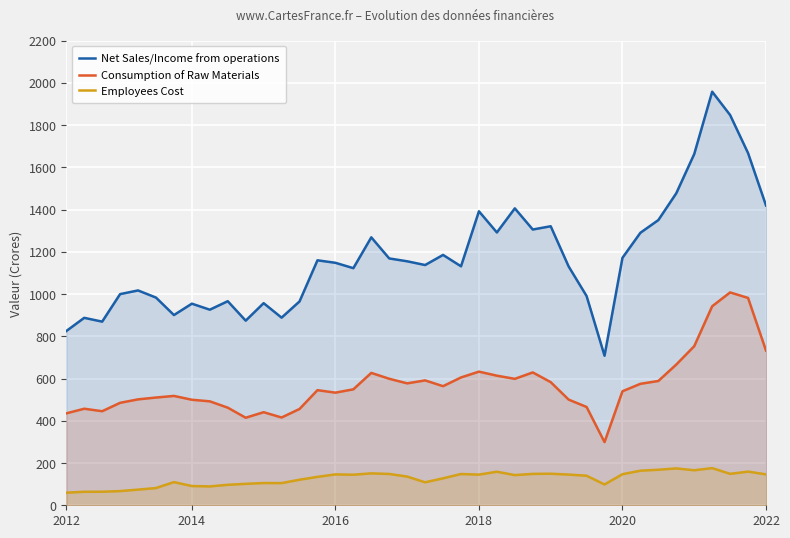

What is the average value of the Consumption of Raw Materials series?

570.7